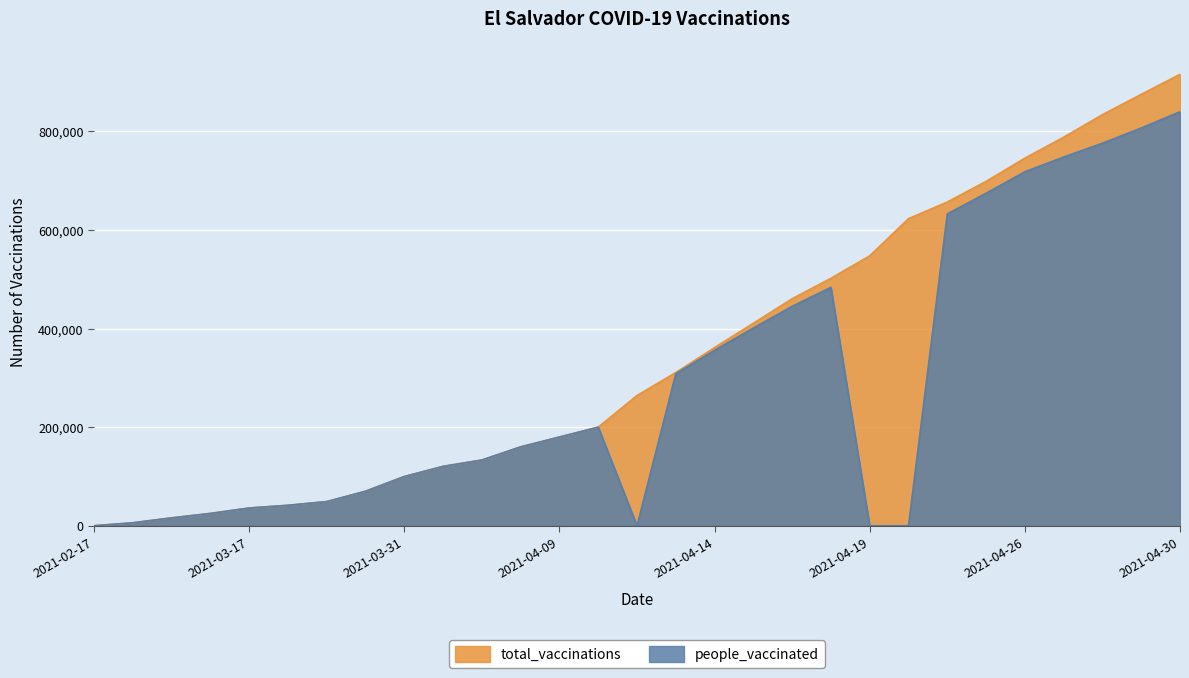

Does the chart display data point markers on the line(s)?

No